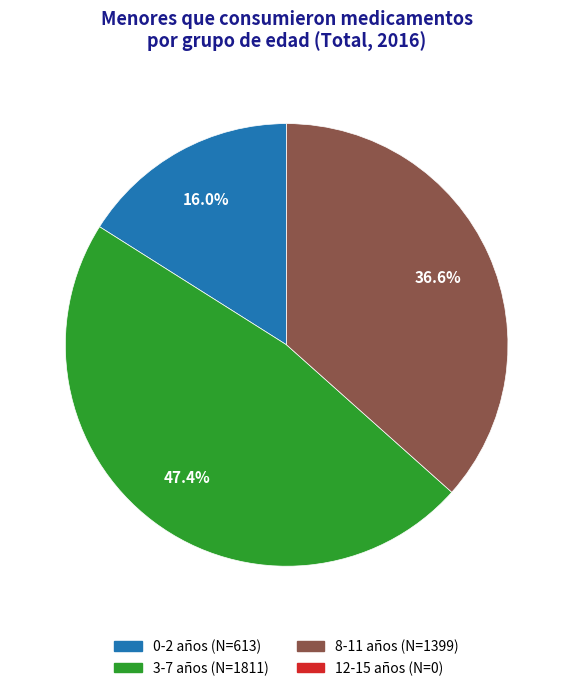

Is there any slice that represents more than half of the pie?

No